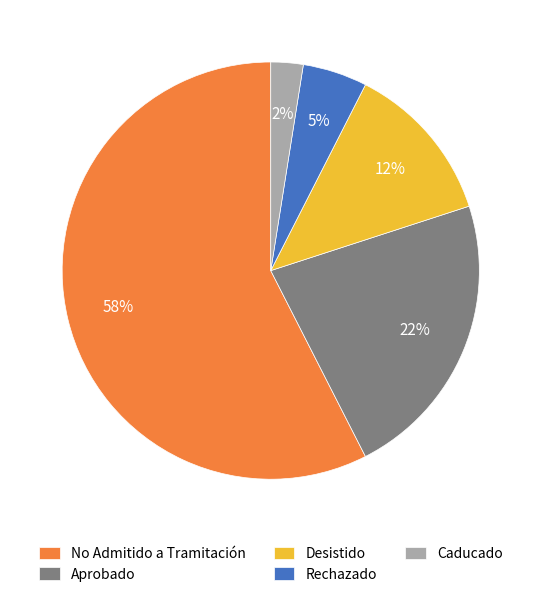

How many slices are in this pie chart?

5